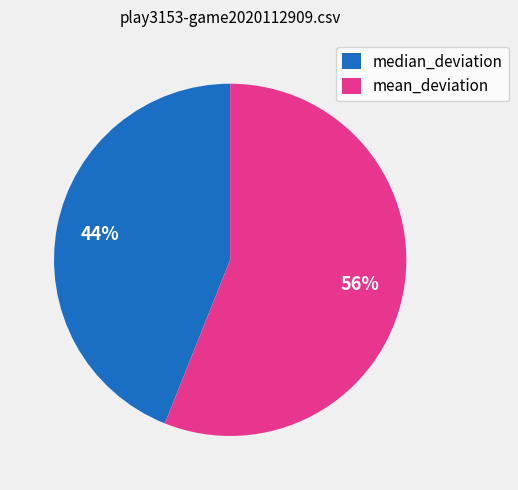

To the nearest percent, what is the difference between the median_deviation and mean_deviation slice percentages?

12%